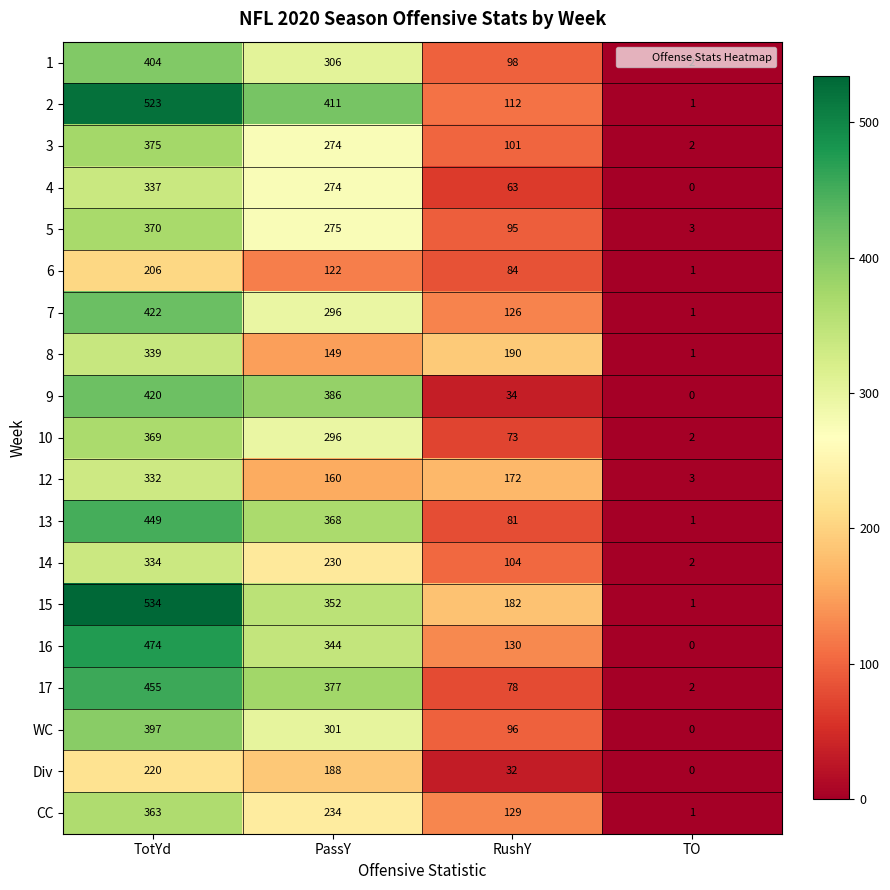

At how many categories does at least one series exceed 222?

2